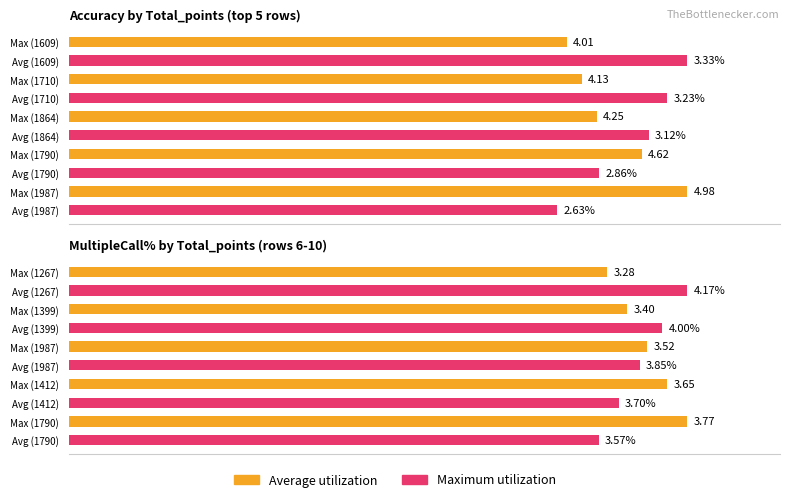

What are all the series names shown in the legend?

Average utilization, Maximum utilization